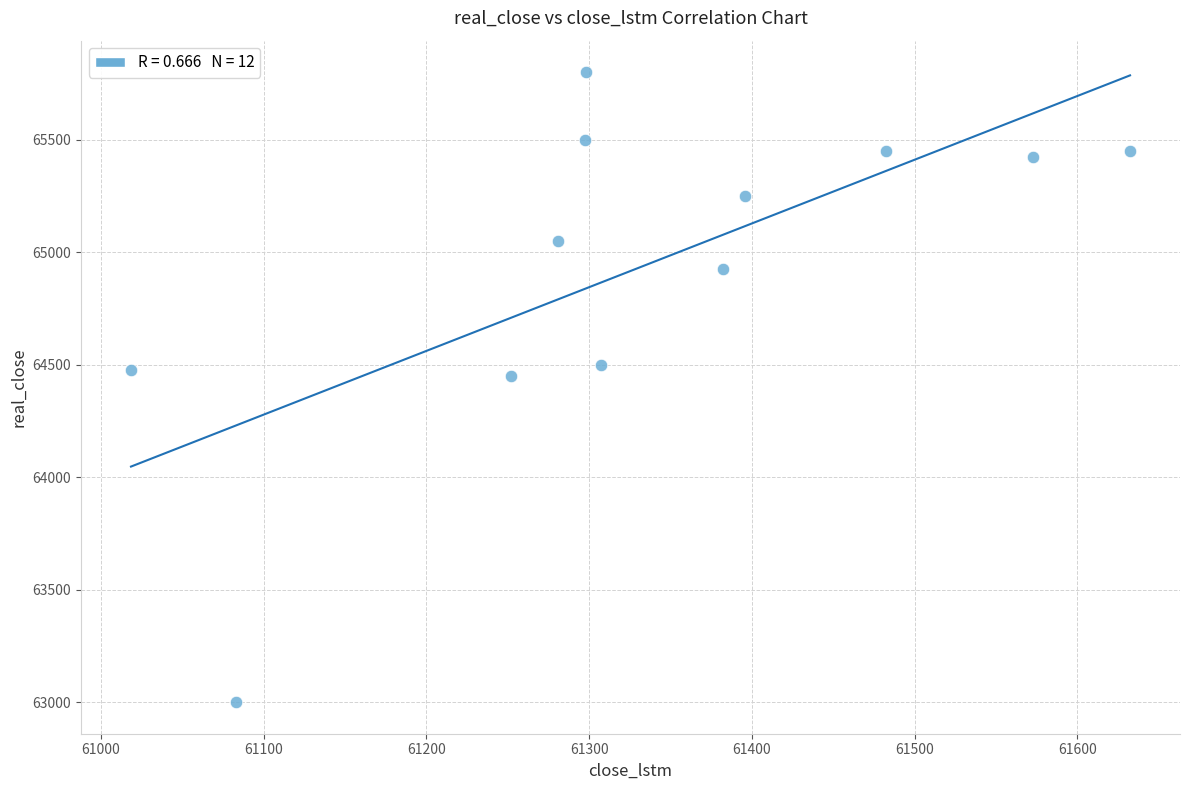

What is the average Y value?

64940